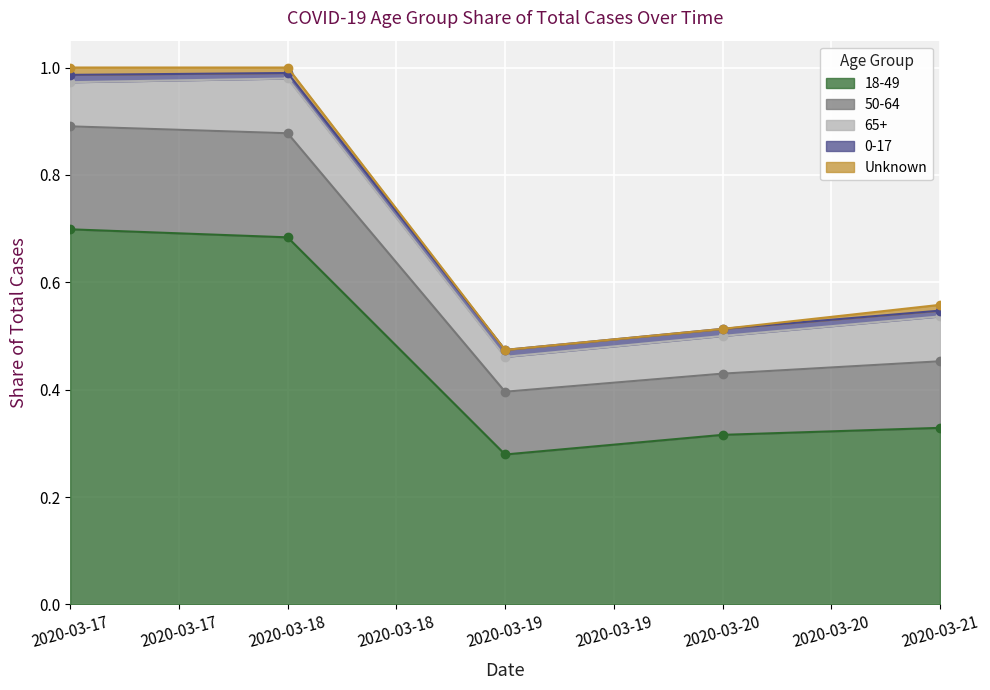

Reading left to right, list all the values displayed in this chart.

18-49: 2020-03-17=0.7	2020-03-18=0.7	2020-03-19=0.3	2020-03-20=0.3	2020-03-21=0.3
50-64: 2020-03-17=0.2	2020-03-18=0.2	2020-03-19=0.1	2020-03-20=0.1	2020-03-21=0.1
65+: 2020-03-17=0.1	2020-03-18=0.1	2020-03-19=0.1	2020-03-20=0.1	2020-03-21=0.1
0-17: 2020-03-17=0.0	2020-03-18=0.0	2020-03-19=0.0	2020-03-20=0.0	2020-03-21=0.0
Unknown: 2020-03-17=0.0	2020-03-18=0.0	2020-03-19=0.0	2020-03-20=0.0	2020-03-21=0.0